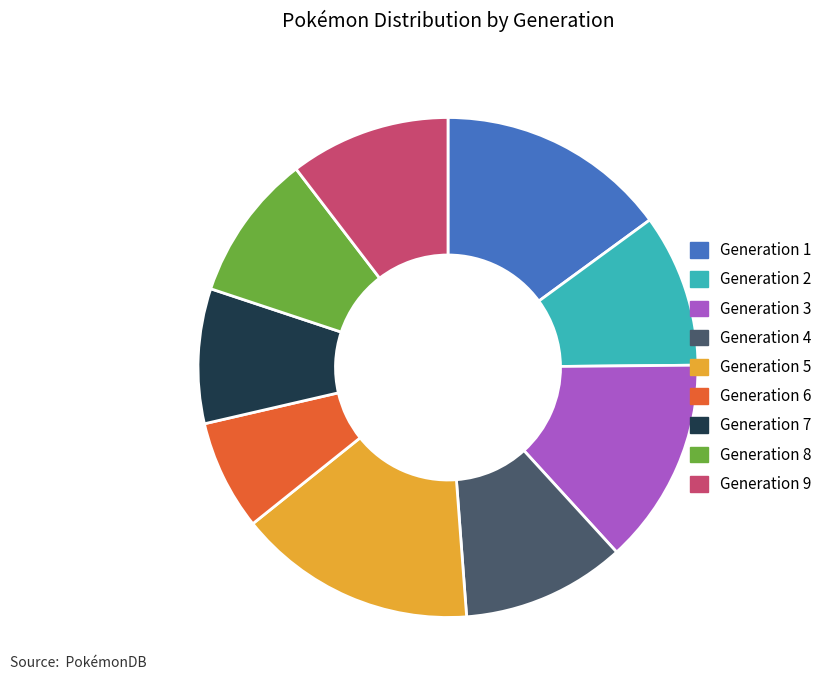

Which category has the smallest portion of the pie?

Generation 6